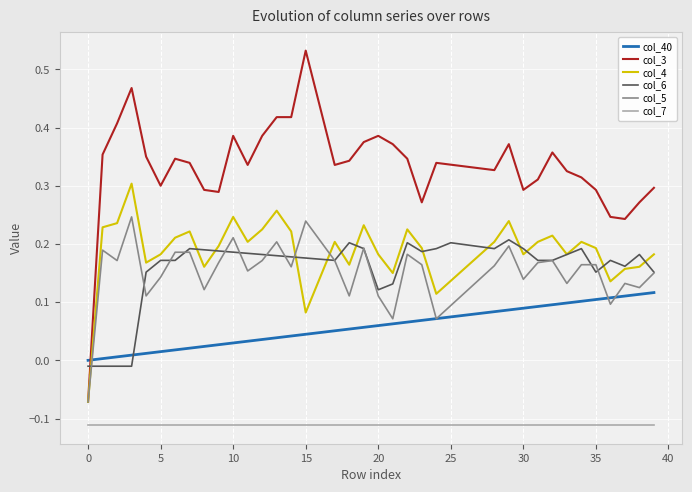

True or false: col_7 and col_4 intersect in this chart.

False